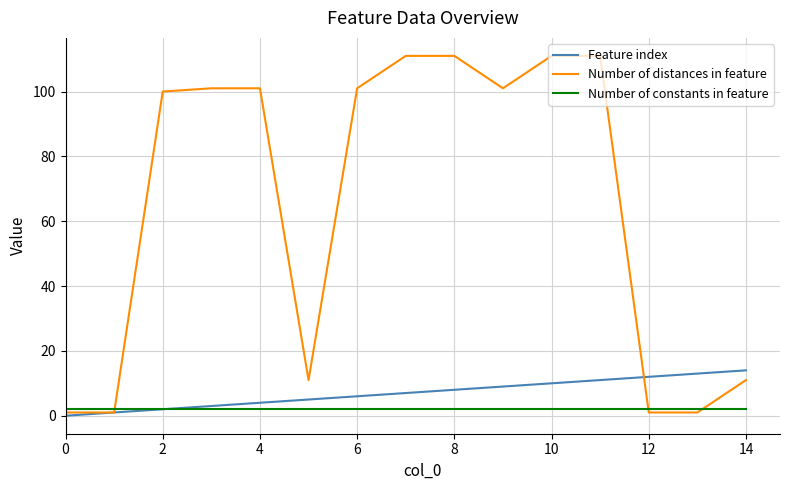

What is the greatest value displayed?

111